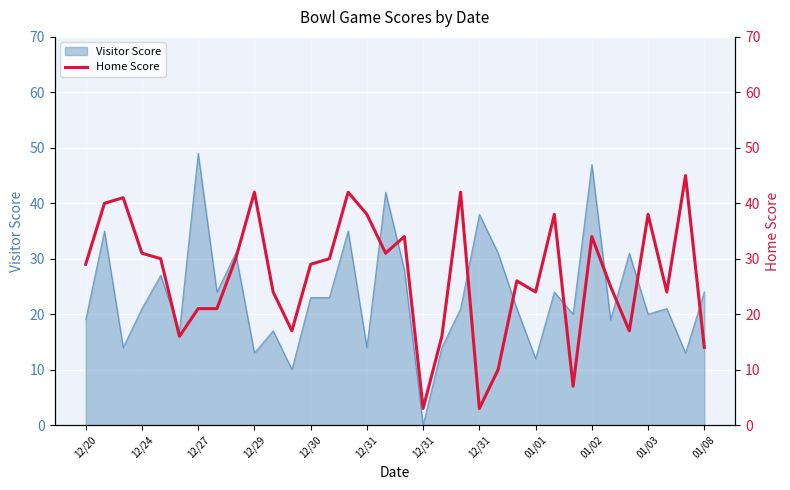

What is the label of the 1st point from the left?

12/20